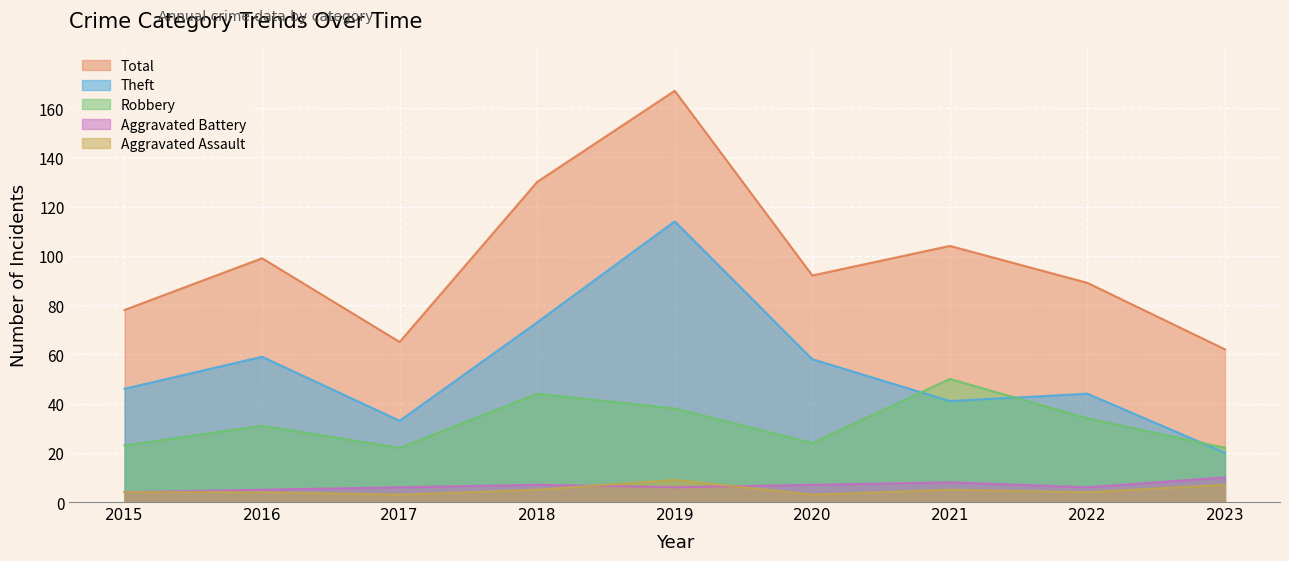

What is the difference between the highest and lowest values at 2016?

95